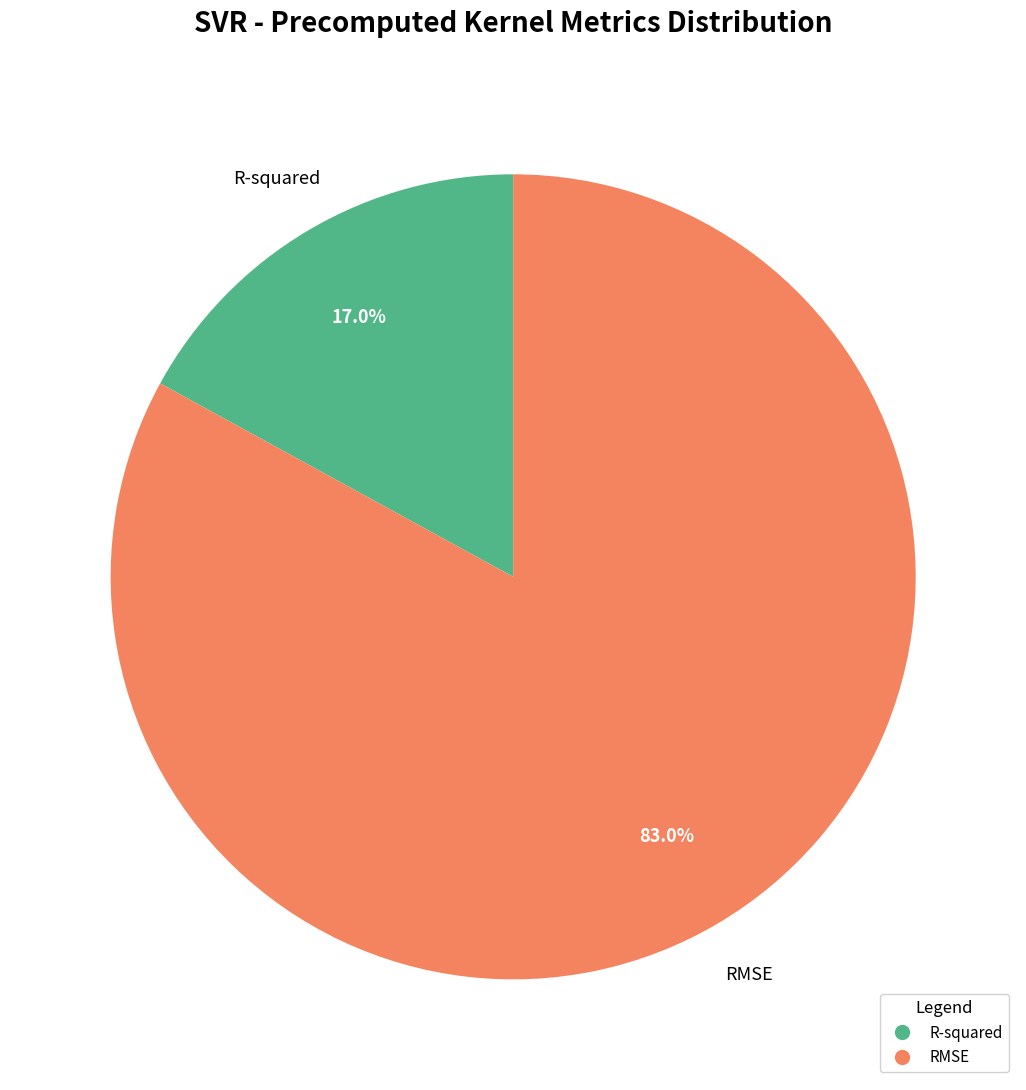

Do RMSE and R-squared together represent more than half of the pie?

Yes